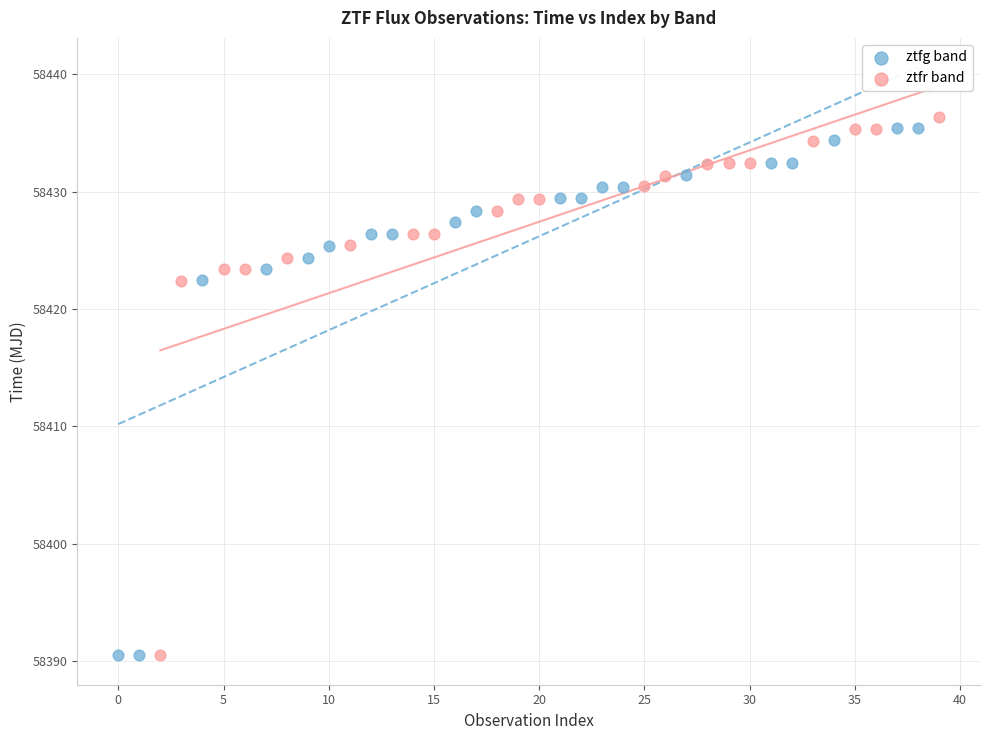

What are all the series names shown in the legend?

ztfg band, ztfr band